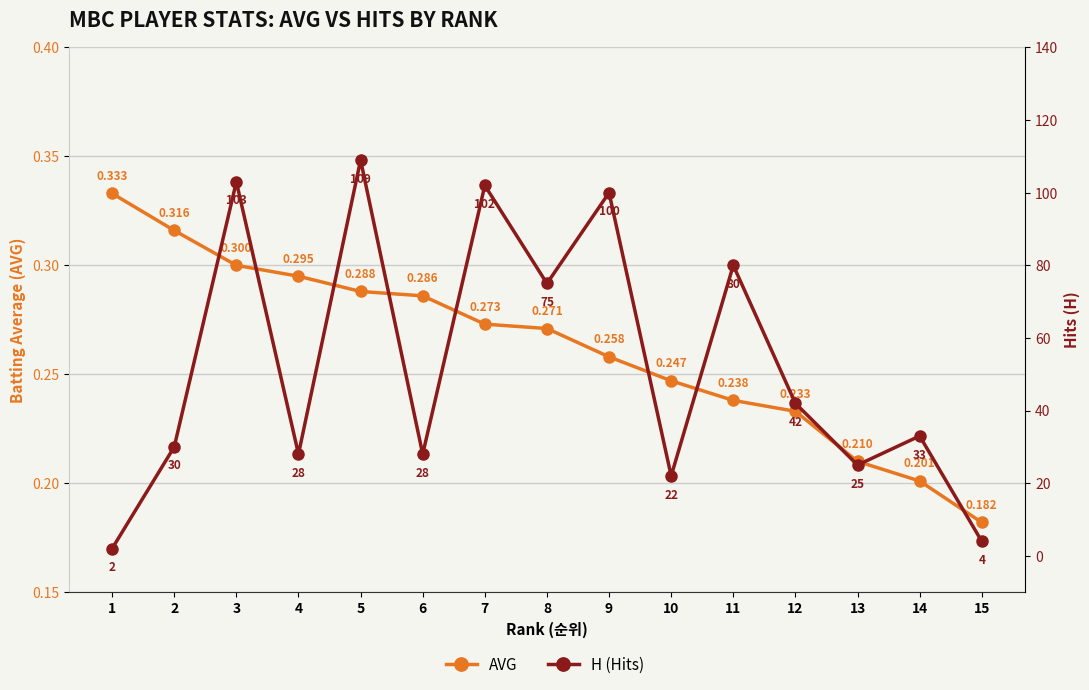

How many interior local peaks does the H (Hits) series have?

6